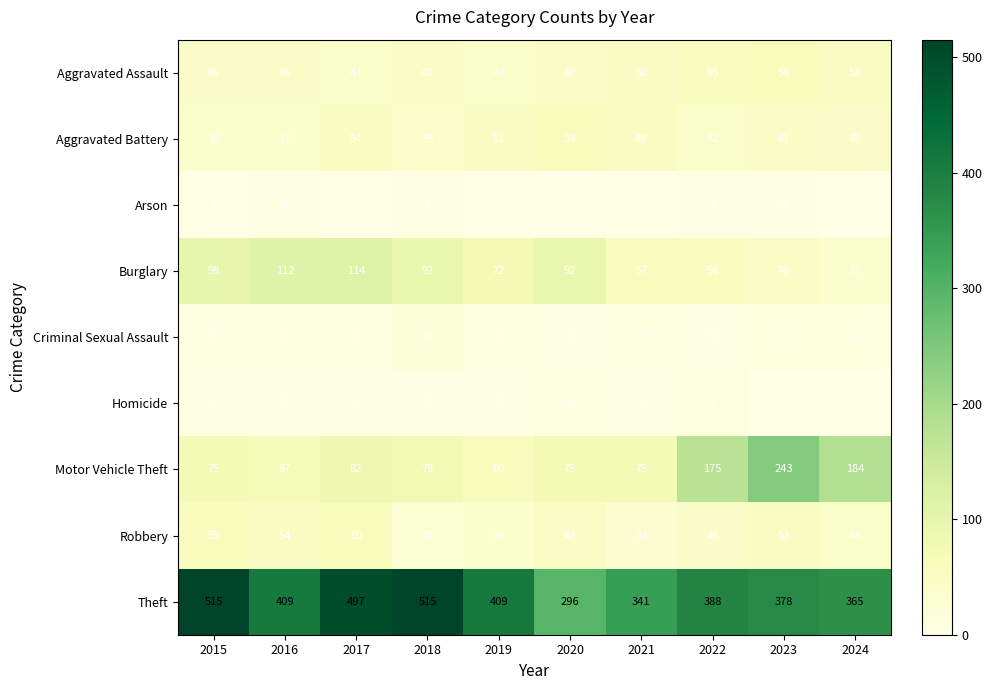

What is the spread (max minus min) of values at 2022?

385